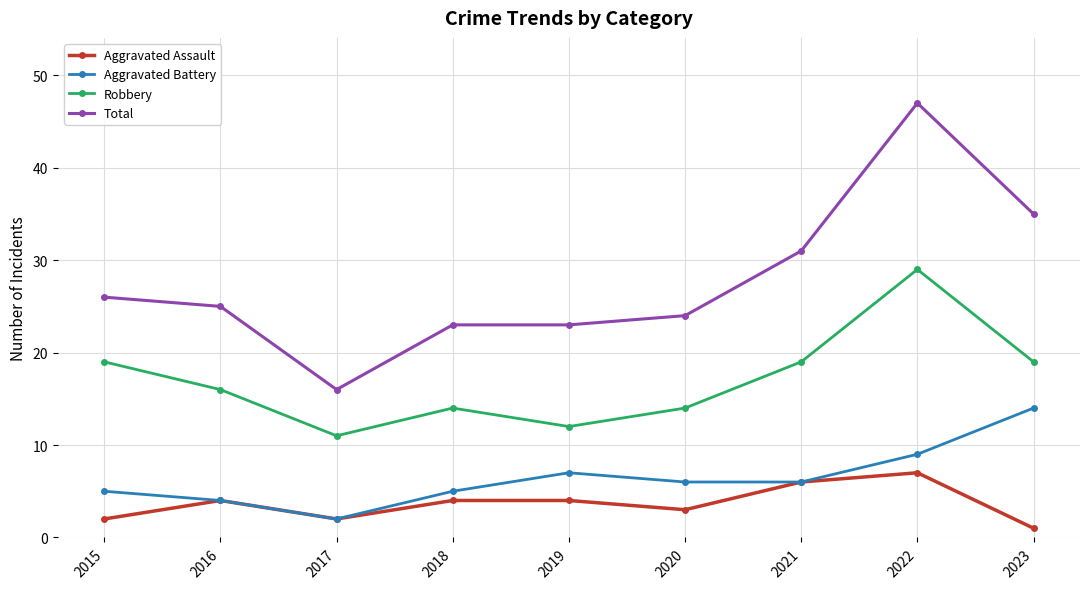

The value of Aggravated Battery at 2020 is 8. True or false?

False